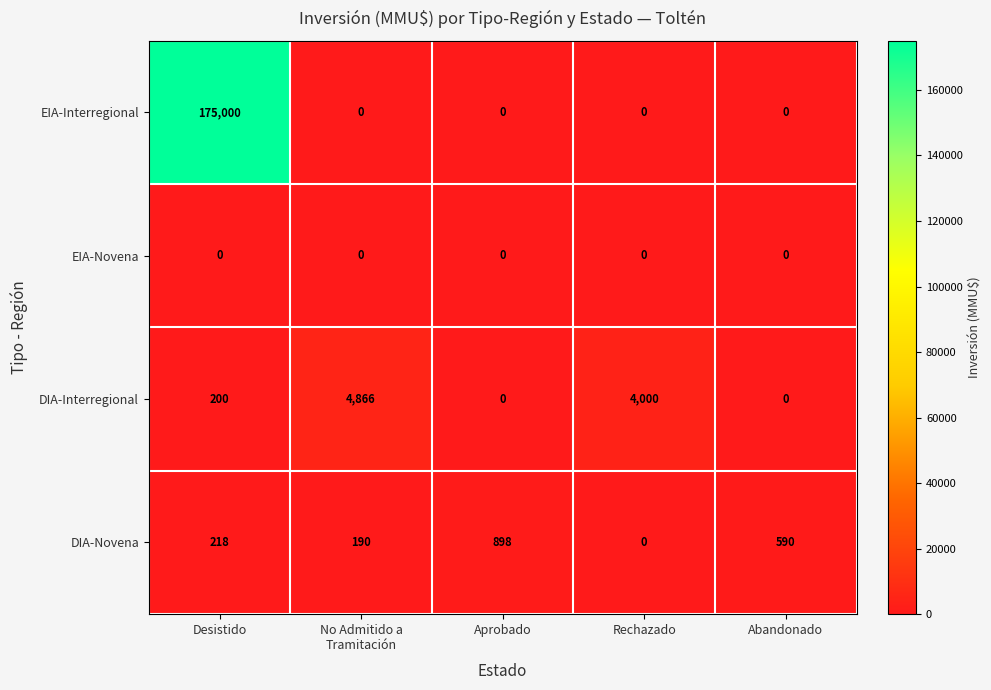

What is the maximum value shown in the chart?

175000